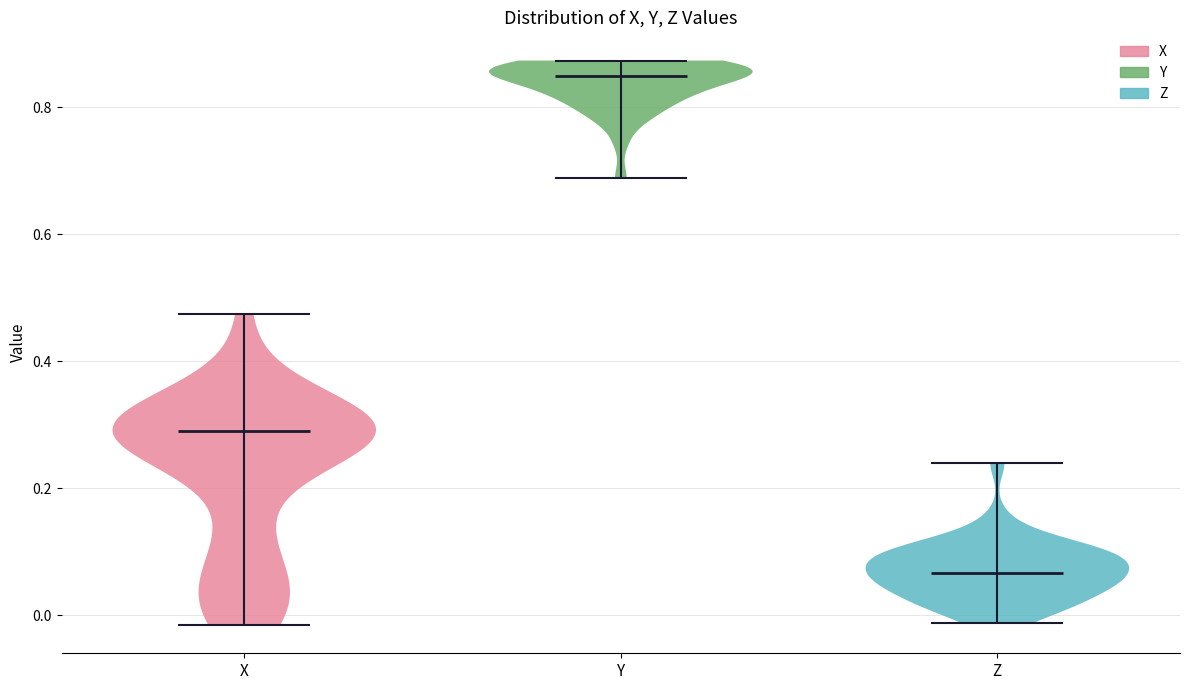

Reading left to right, read every violin against the y-axis: where its median line is, and the lowest and highest points it reaches. The values are not printed on the chart, so give them approximately, as read against the axis.

X: median line 0.30, lowest point -0.02, highest point 0.48
Y: median line 0.84, lowest point 0.68, highest point 0.88
Z: median line 0.06, lowest point -0.02, highest point 0.24